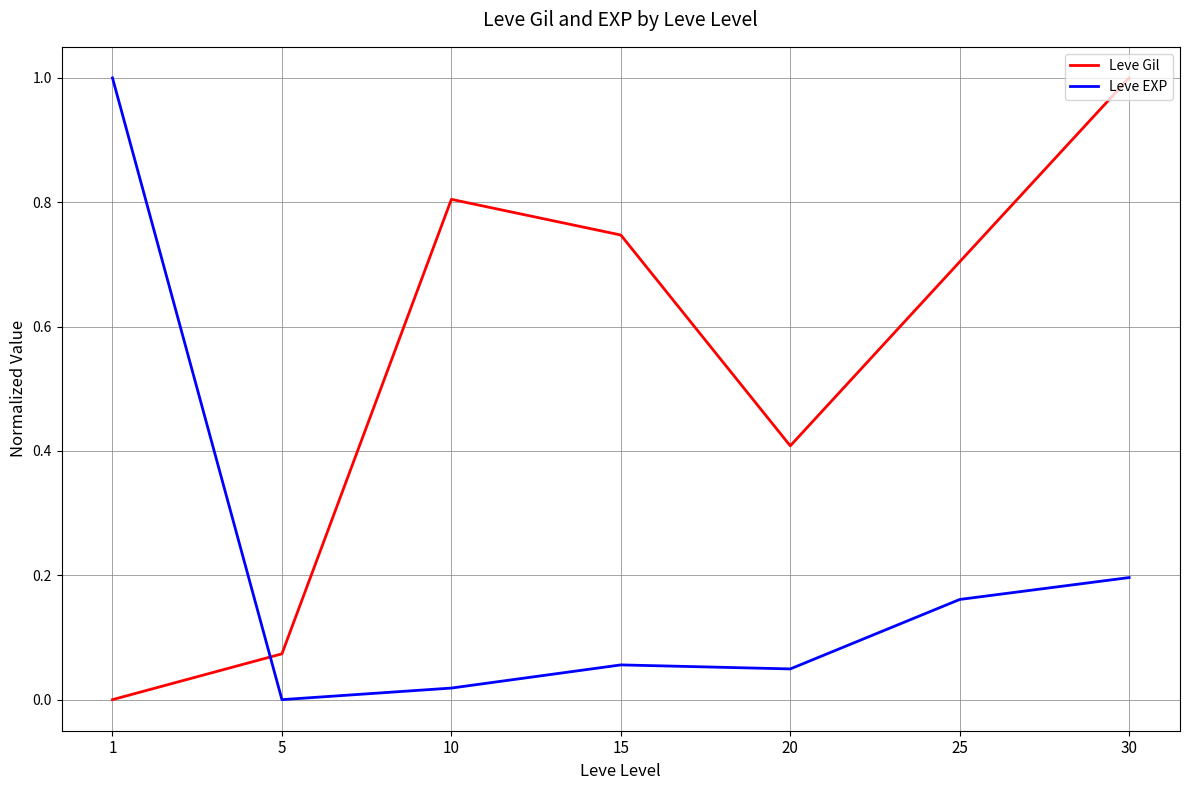

Does the chart have visible grid lines?

Yes